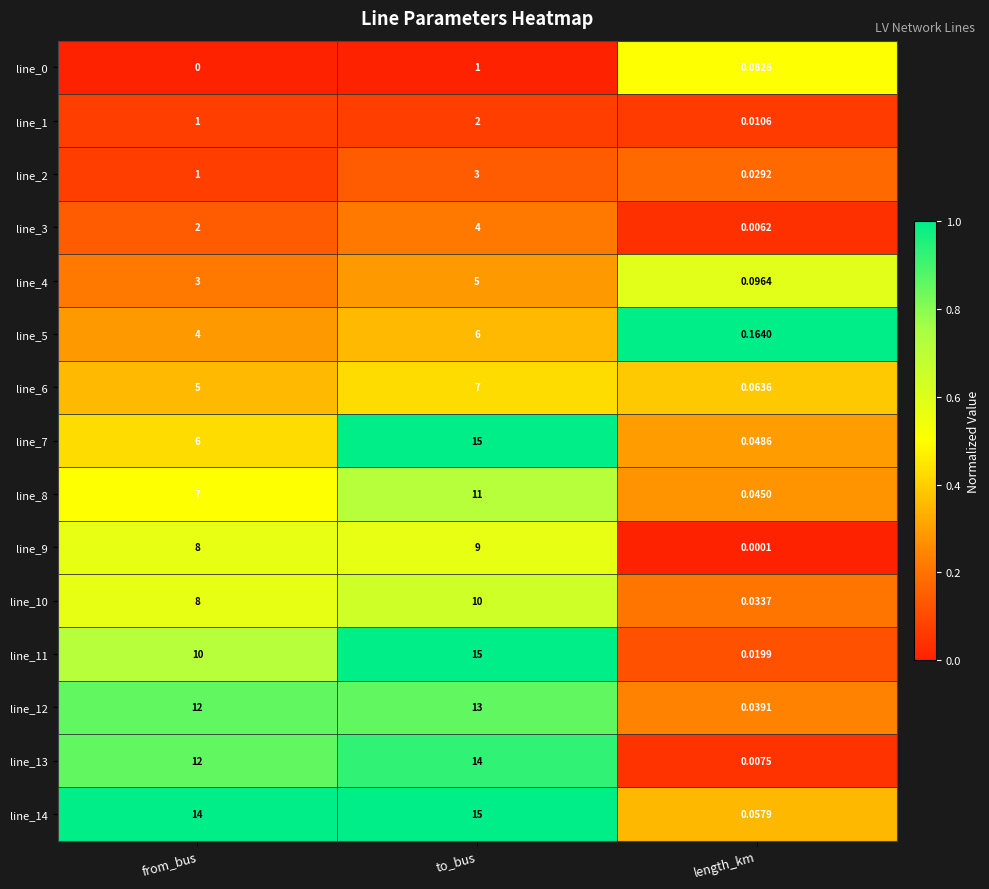

Which series has the largest total across all categories?

line_14